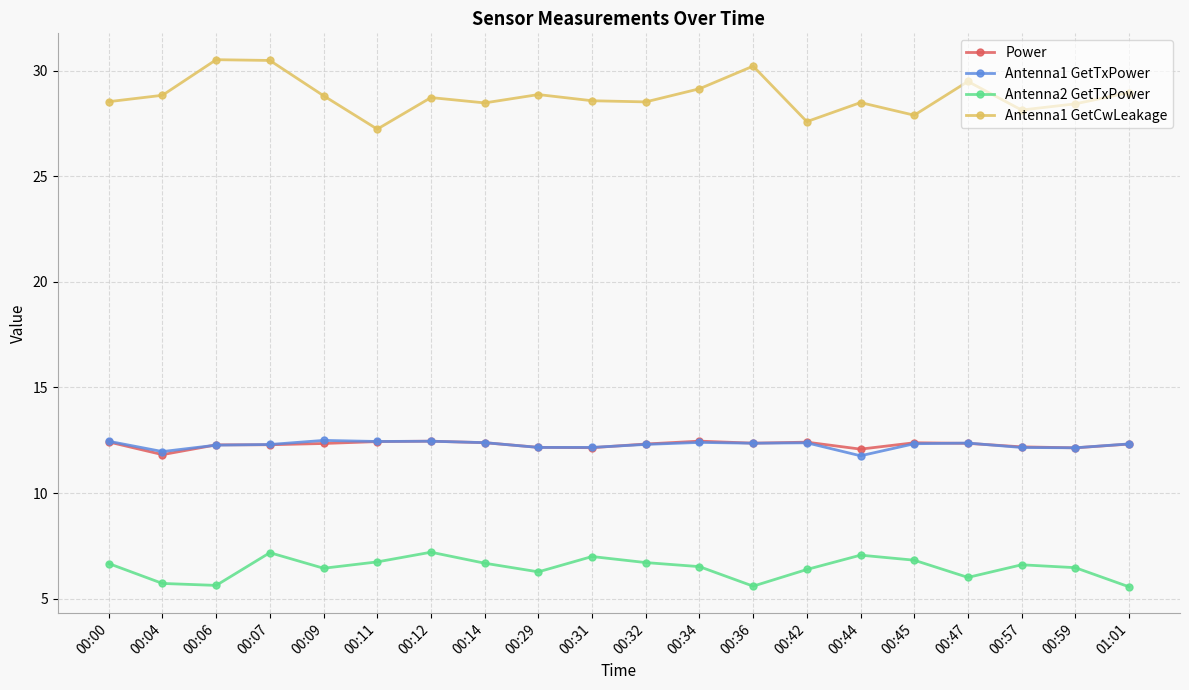

What is the minimum value shown in the chart?

5.6